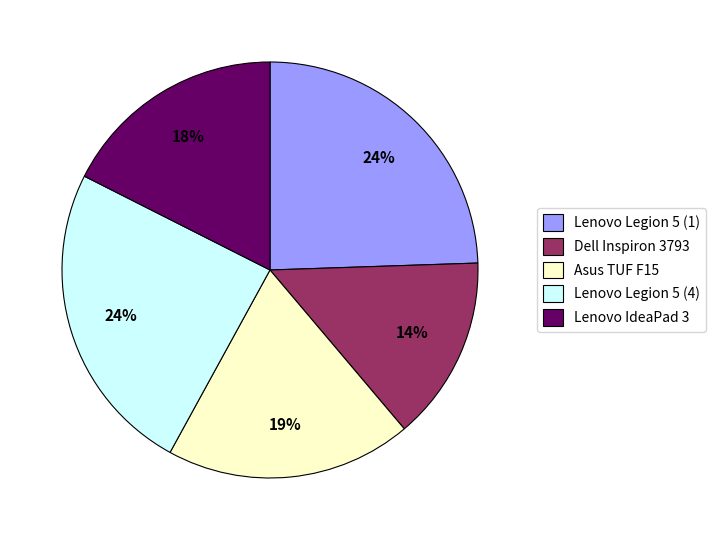

Between Lenovo Legion 5 (1) and Lenovo IdeaPad 3, which is larger?

Lenovo Legion 5 (1)